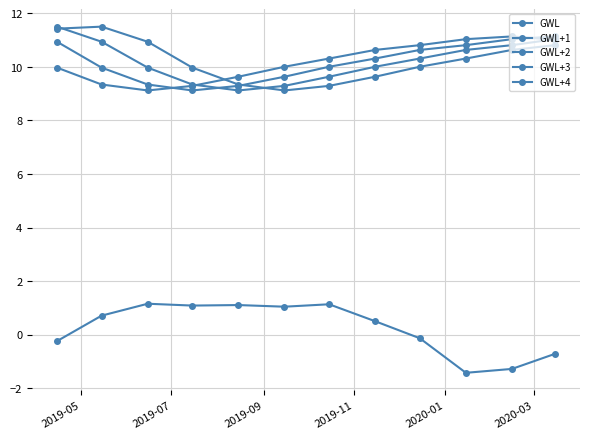

Count the number of data series in this chart.

5